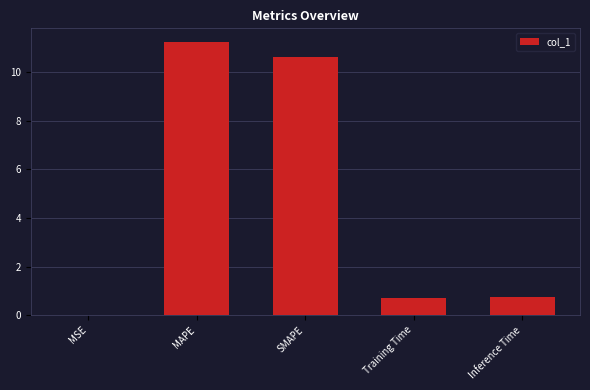

Between SMAPE and MSE, which is larger?

SMAPE